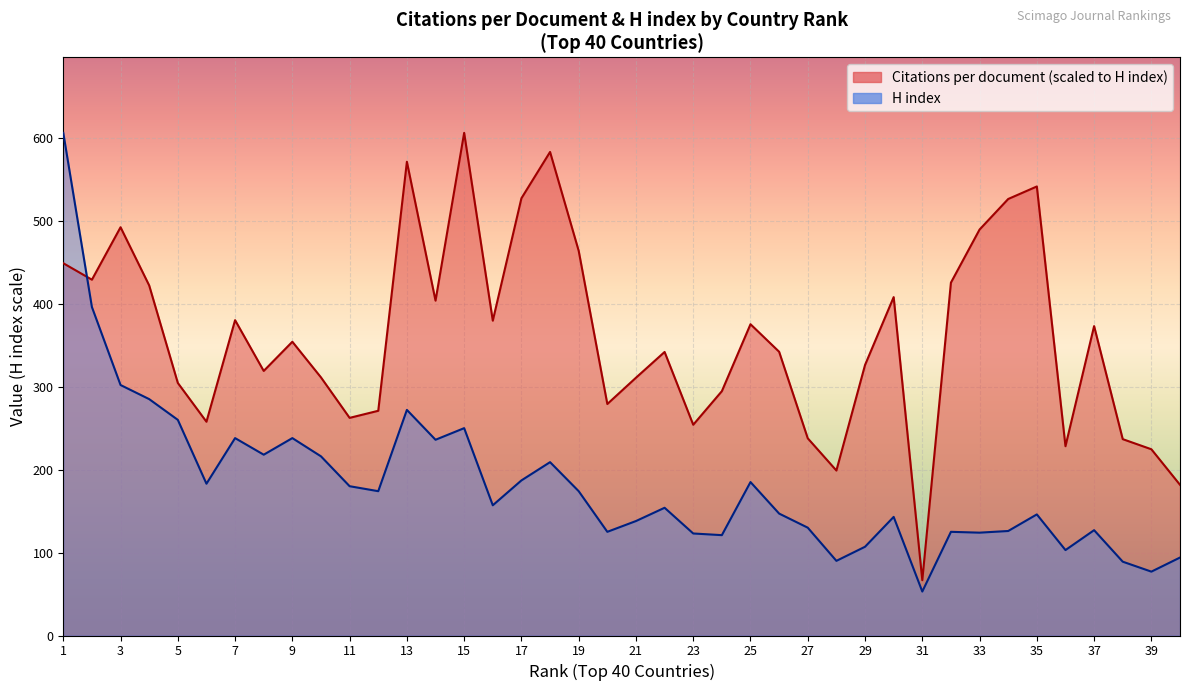

What is the greatest value displayed?

606.0